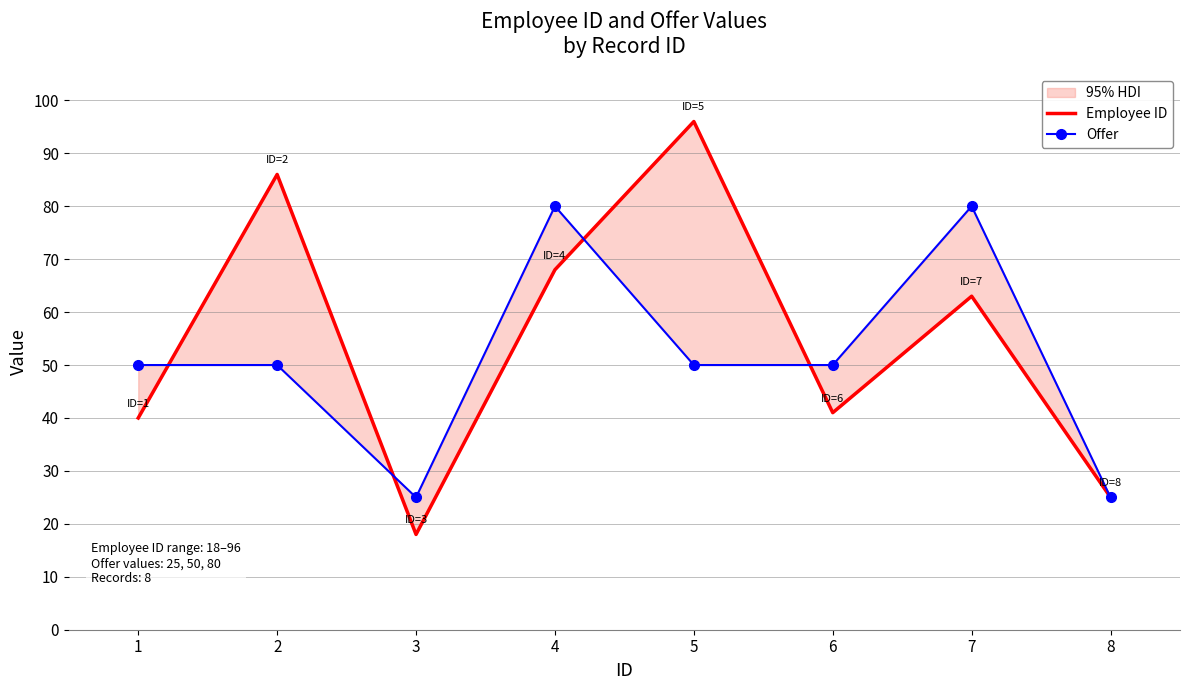

True or false: Offer has more than 1 interior local peaks.

True